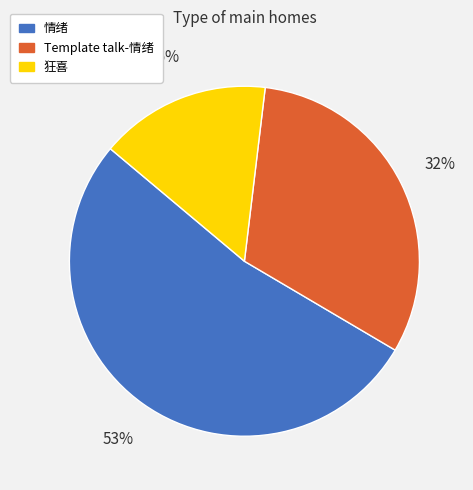

Is the sum of 狂喜 and Template talk-情绪 greater than half?

No